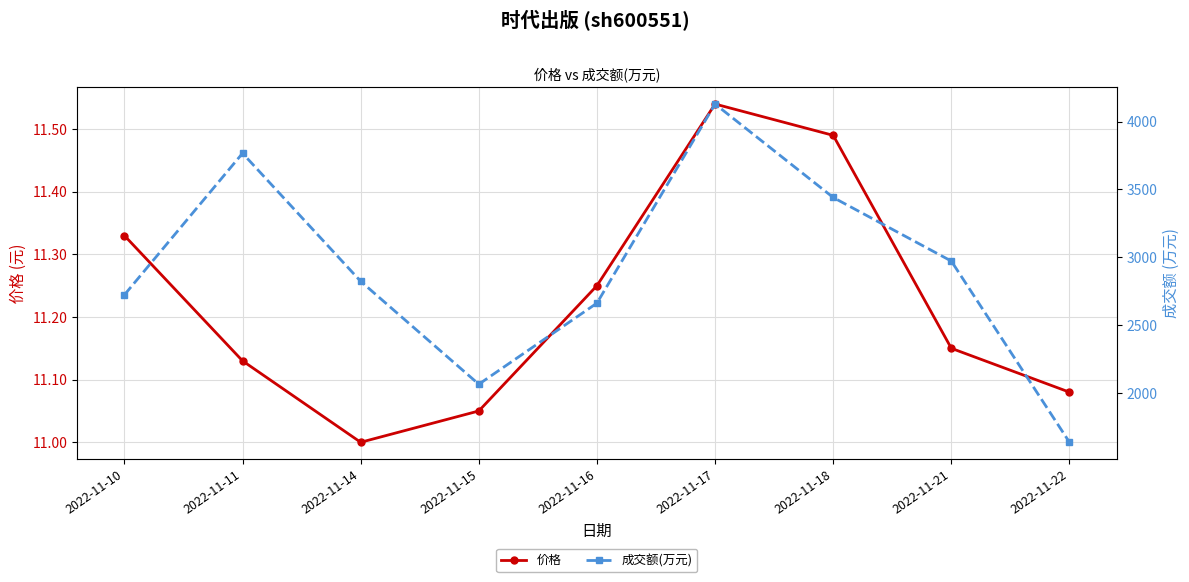

At how many categories does at least one series exceed 513?

9